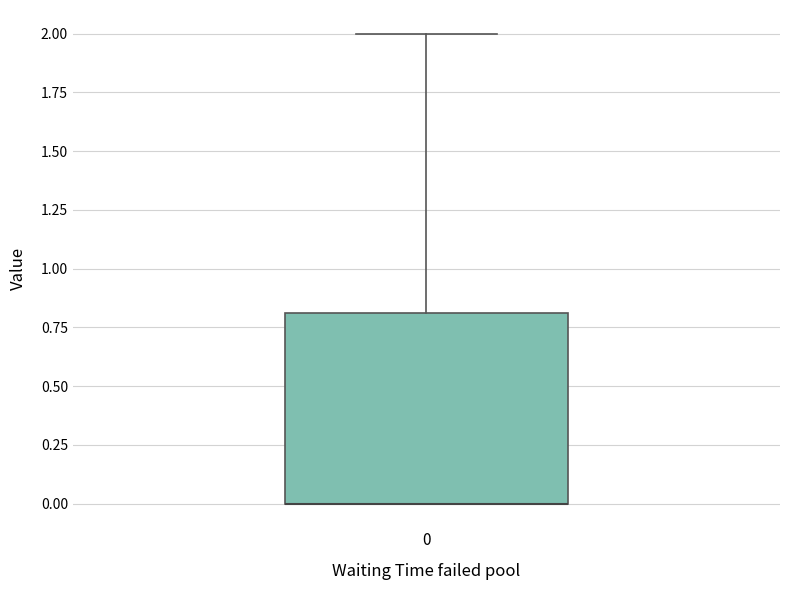

Where is the upper edge of the box at x = 0 on the y-axis? The values are not printed on the chart, so give them approximately, as read against the axis.

0.8